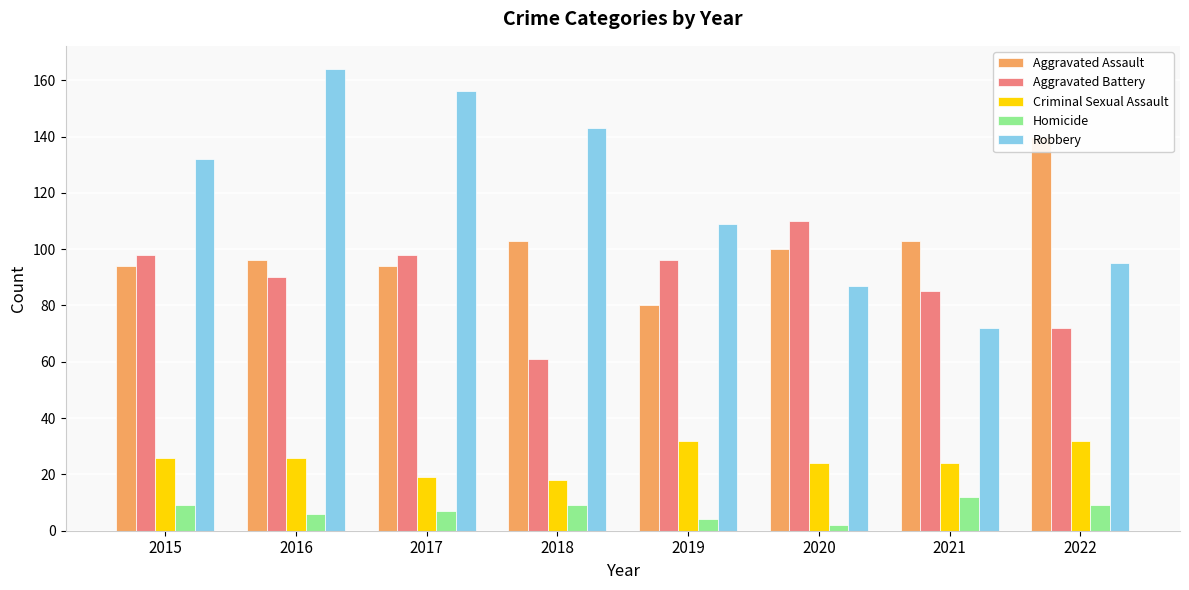

Are the bars horizontal?

No